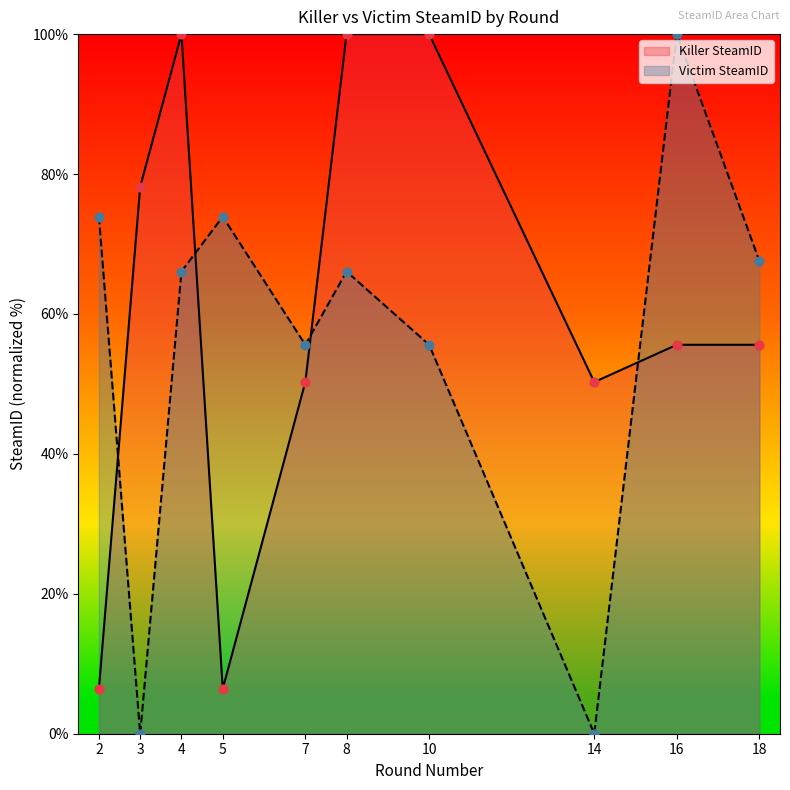

Which series contains the lowest Y value?

Victim SteamID